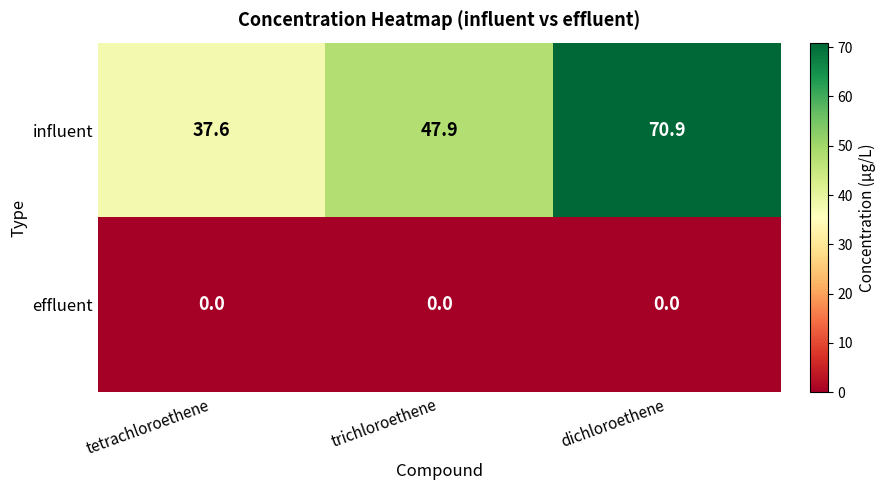

What is the maximum value shown in the chart?

70.9